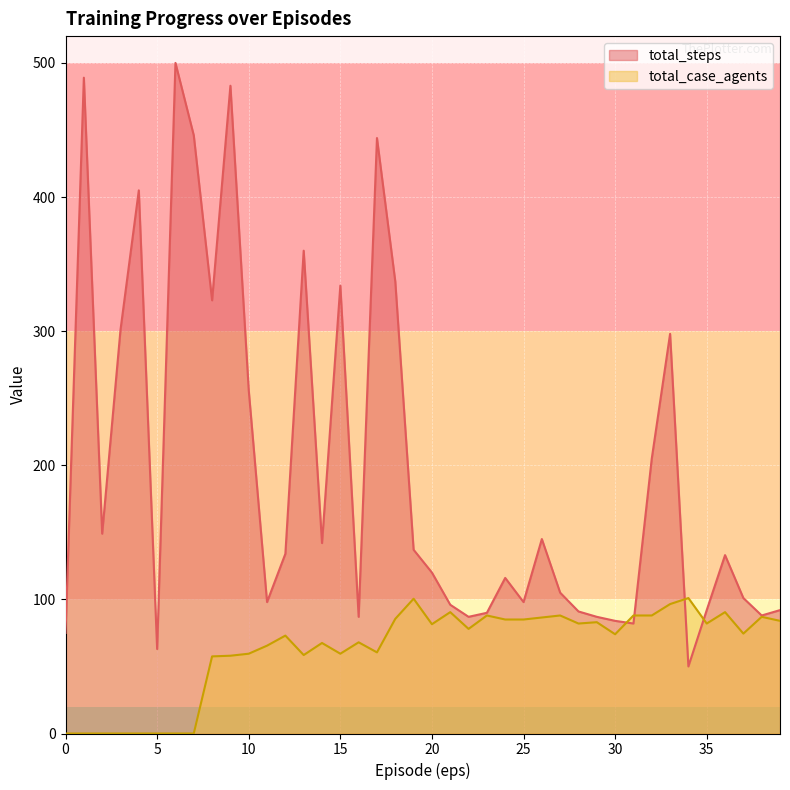

At 2, list the series in order from smallest to largest.

total_case_agents, total_steps